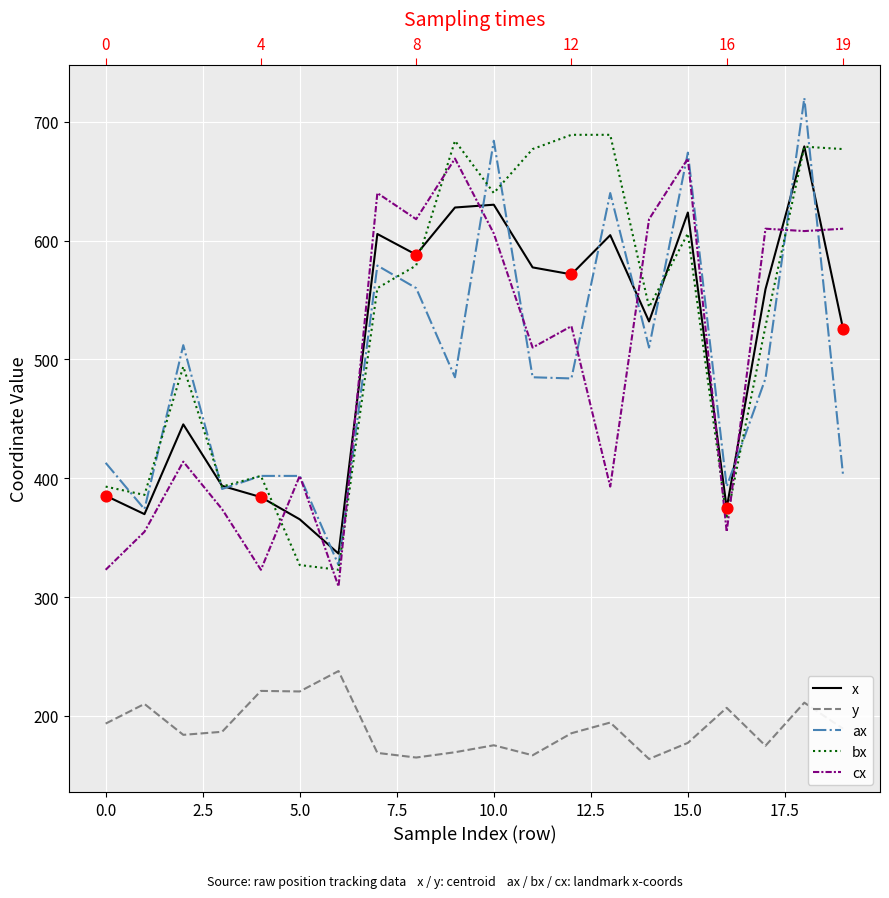

Which series contains the highest Y value?

ax